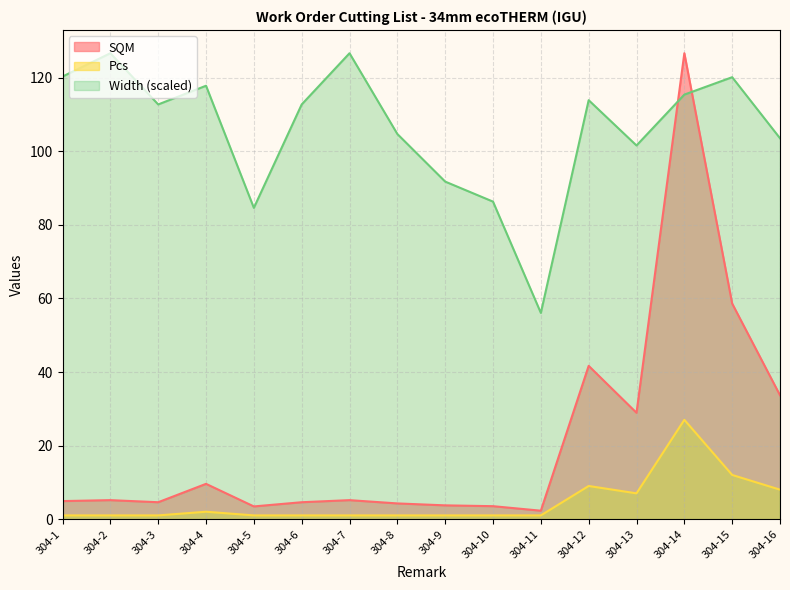

What is the spread (max minus min) of values at 304-12?

104.9